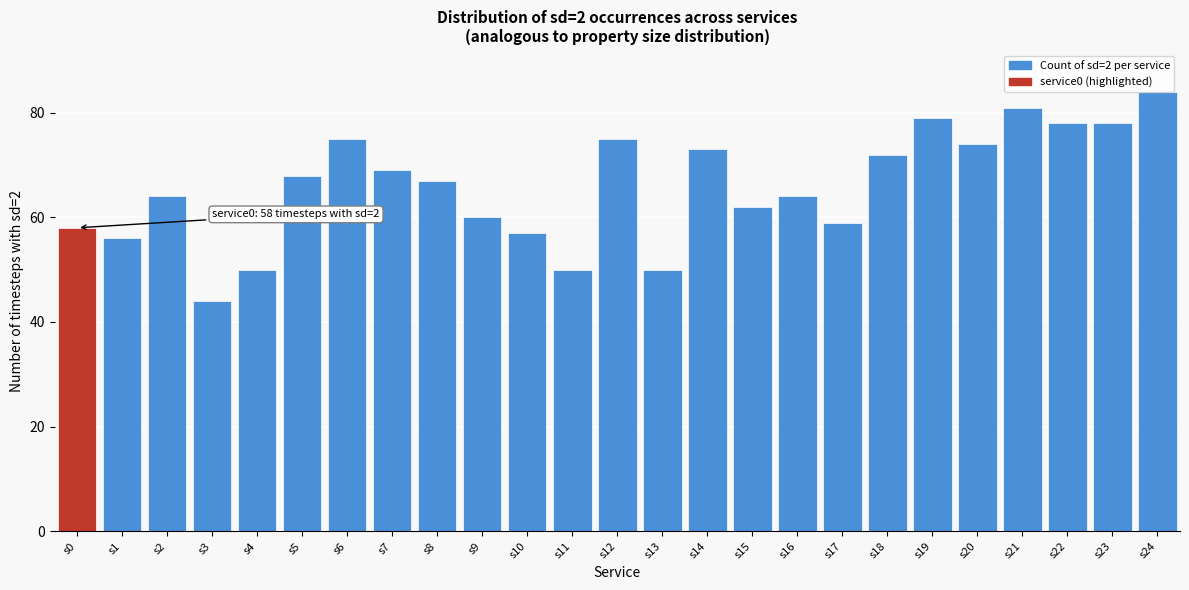

Reading right to left, what are all the values shown in this chart?

s24=84	s23=78	s22=78	s21=81	s20=74	s19=79	s18=72	s17=59	s16=64	s15=62	s14=73	s13=50	s12=75	s11=50	s10=57	s9=60	s8=67	s7=69	s6=75	s5=68	s4=50	s3=44	s2=64	s1=56	s0=58